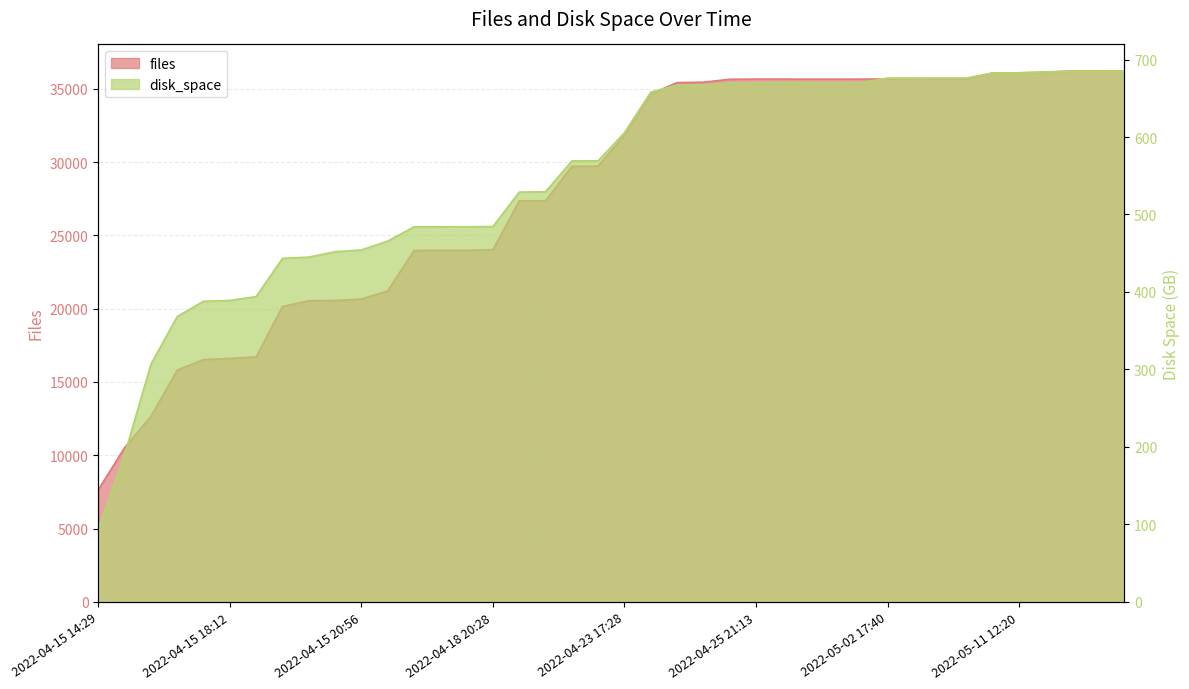

True or false: files and disk_space intersect in this chart.

False